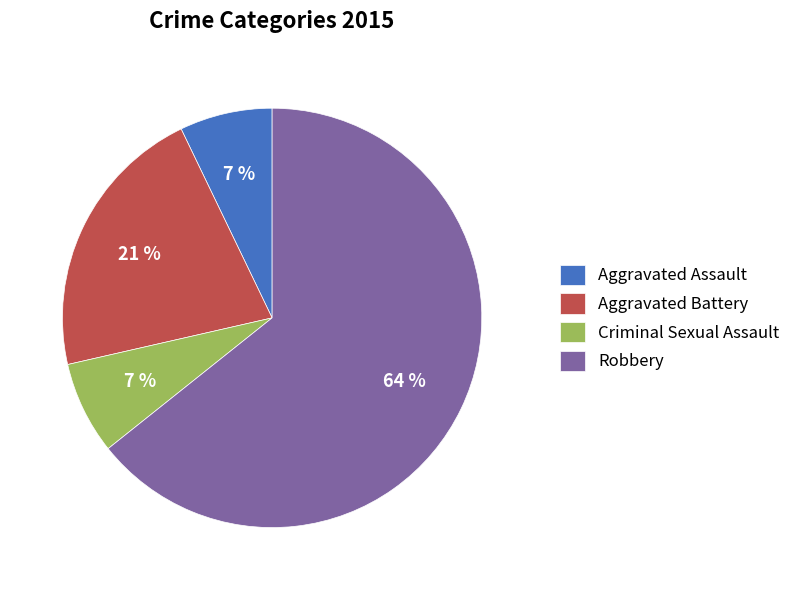

What percentage is the Aggravated Assault slice, to the nearest percent?

7%